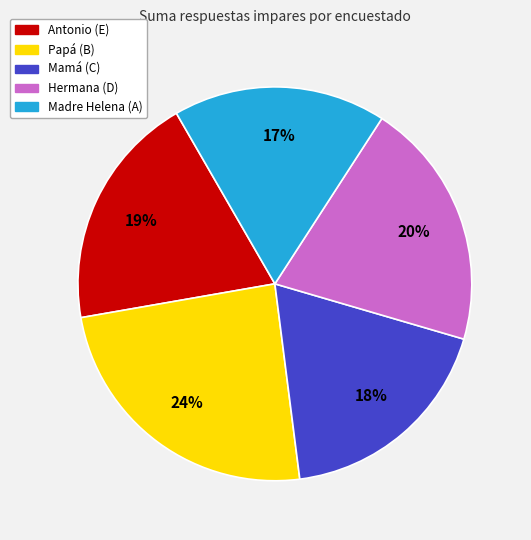

To the nearest percent, what is the difference between the largest and smallest slice percentages?

7%